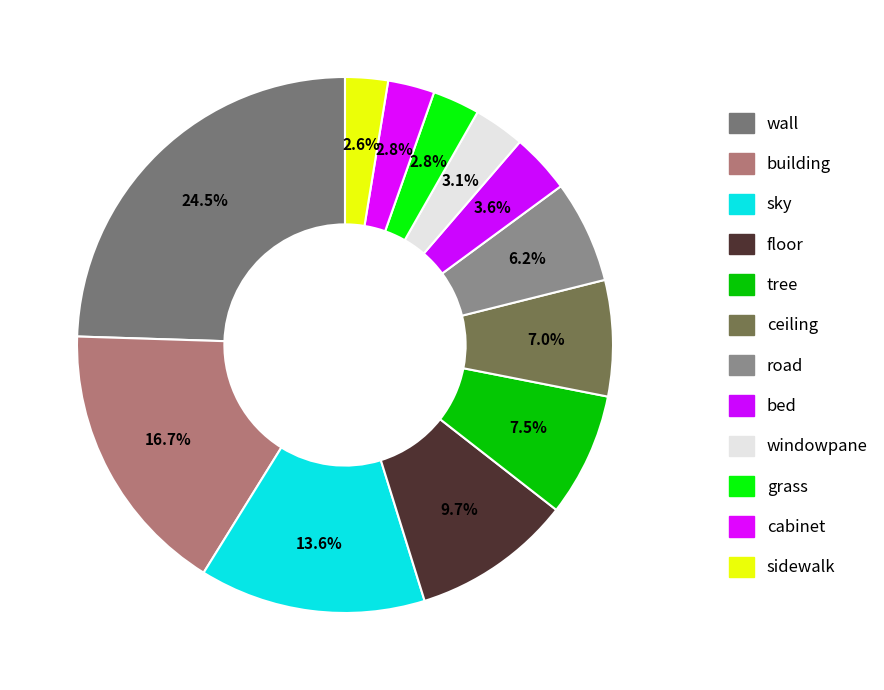

How many slices are in this pie chart?

12